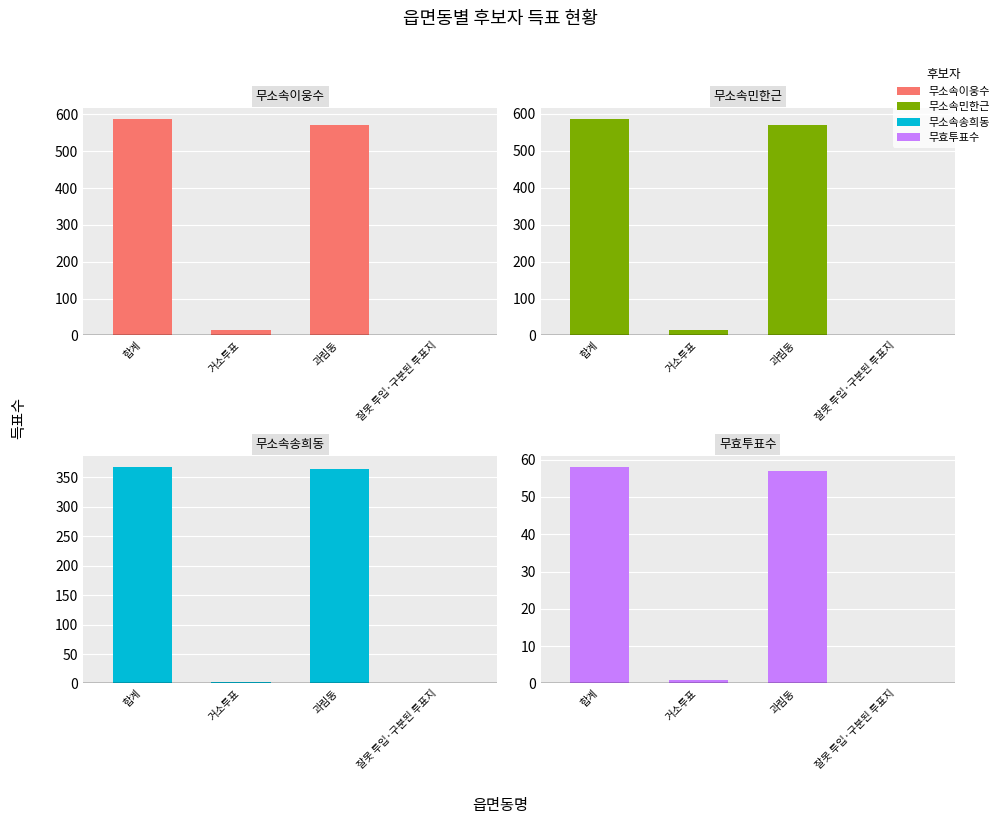

The 무소속민한근 series shows 571 at 과림동. True or false?

True